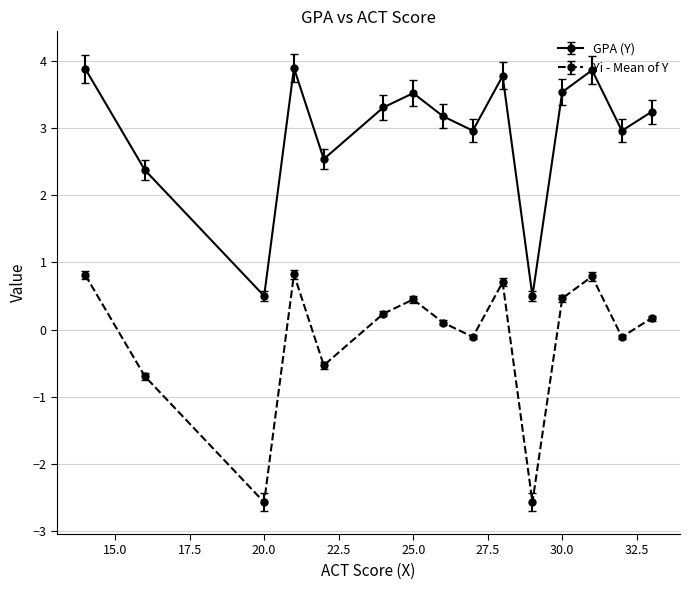

List the series in order of their peak value, highest first.

GPA (Y), Yi - Mean of Y